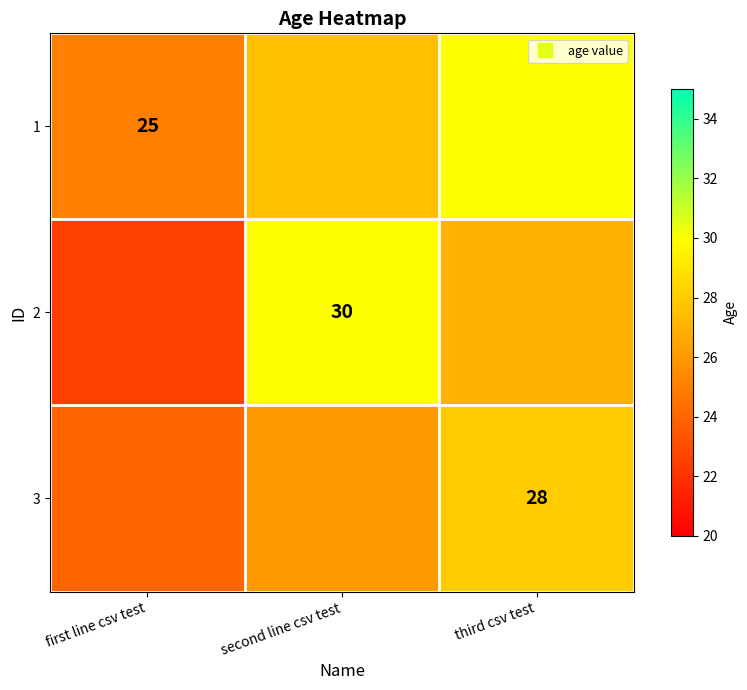

At which label does 1 reach its peak?

third csv test